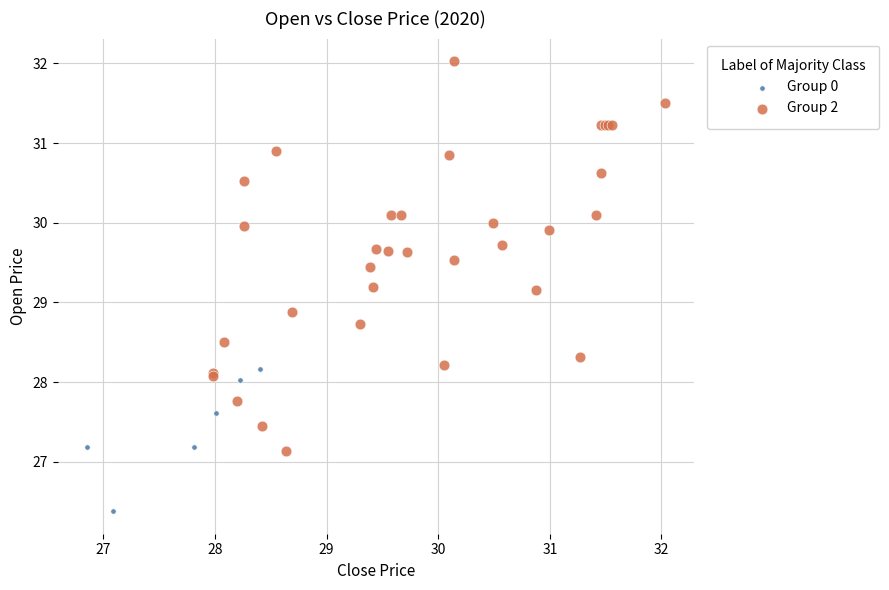

Which series contains the highest Y value?

Group 2